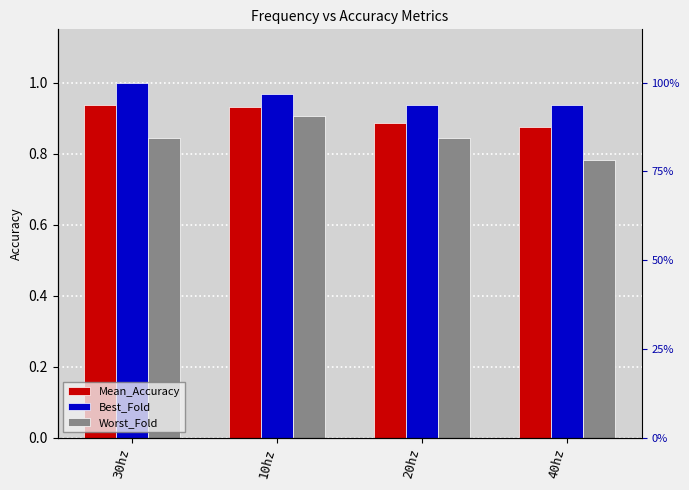

What is the difference between the highest and lowest values at 20hz?

0.1